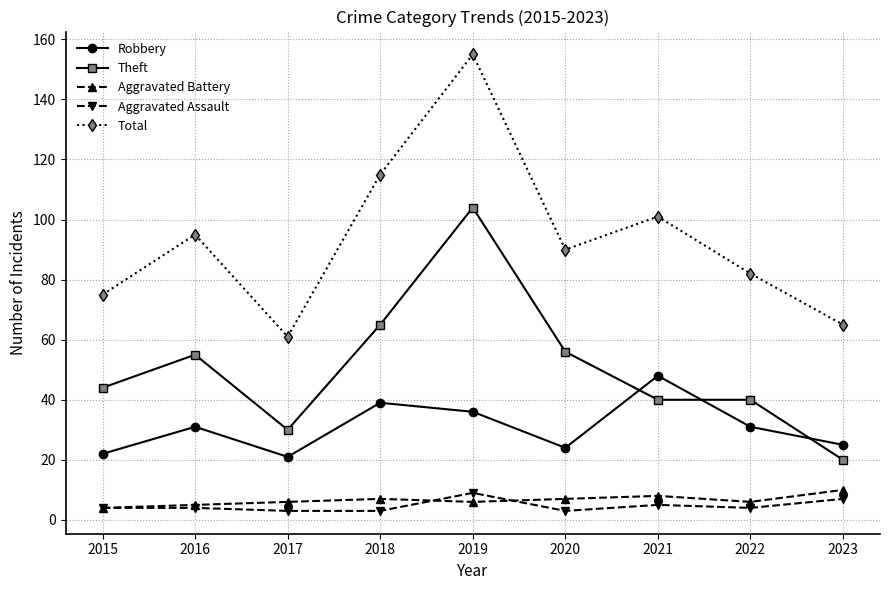

True or false: Theft and Total cross at least once.

False